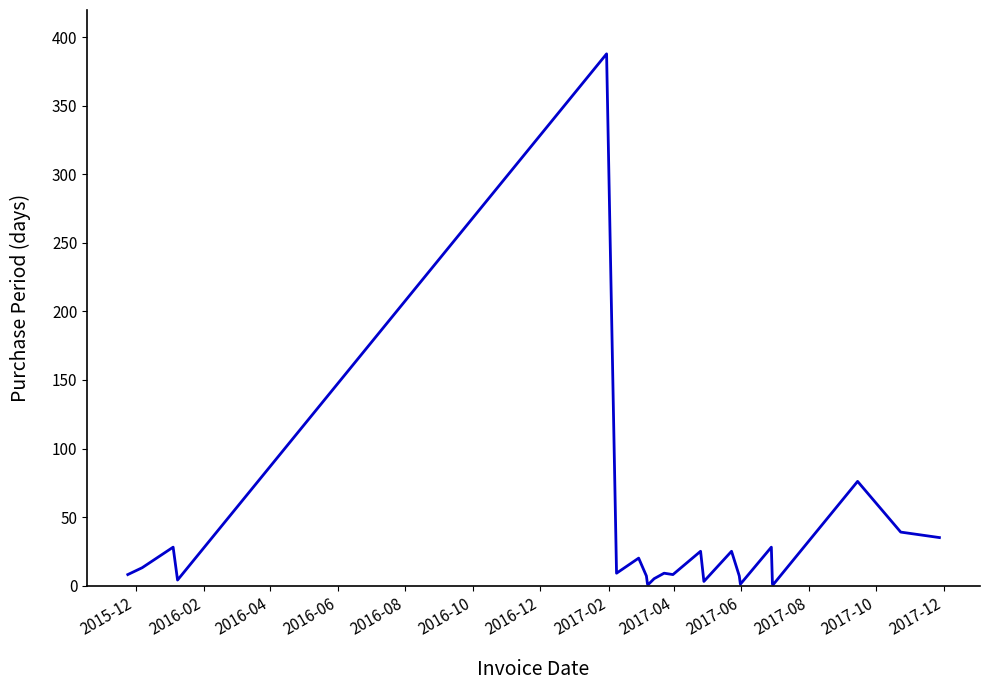

What is the greatest value displayed?

388